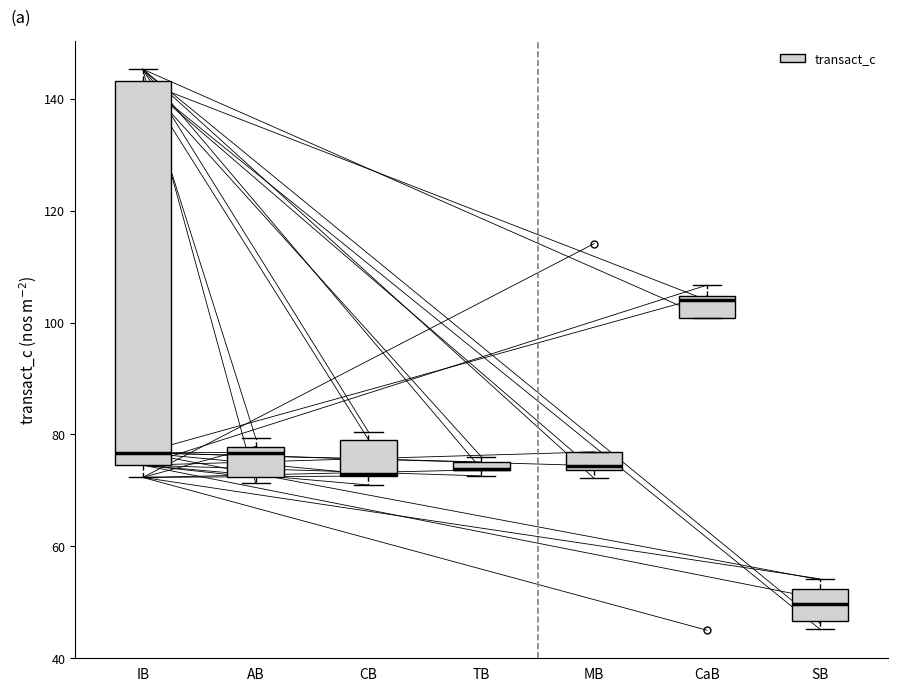

Where is the upper edge of the box for TB on the y-axis? The values are not printed on the chart, so give them approximately, as read against the axis.

76